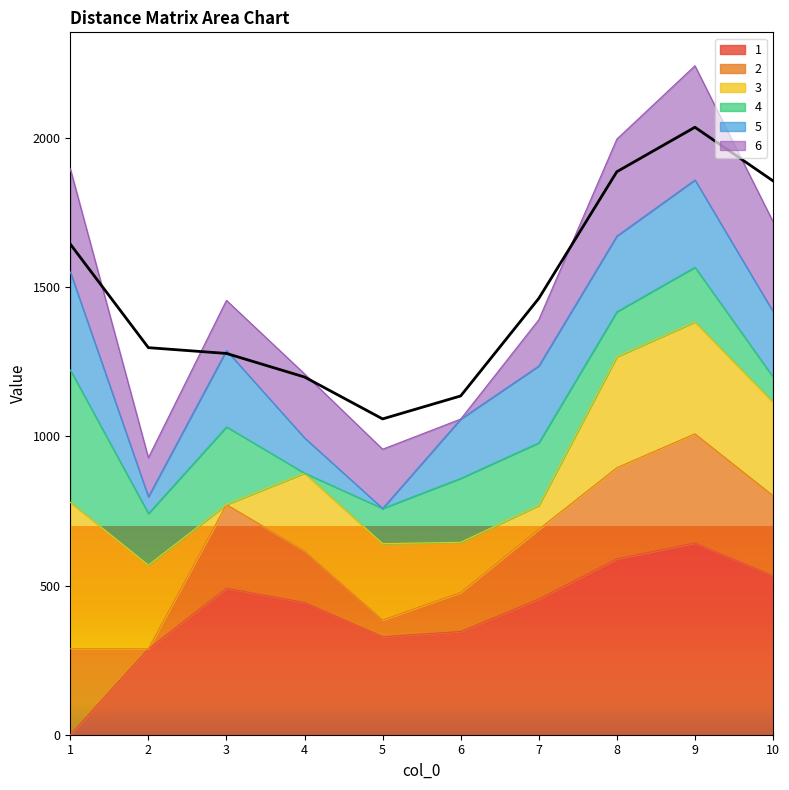

How many values are below 1462?

5